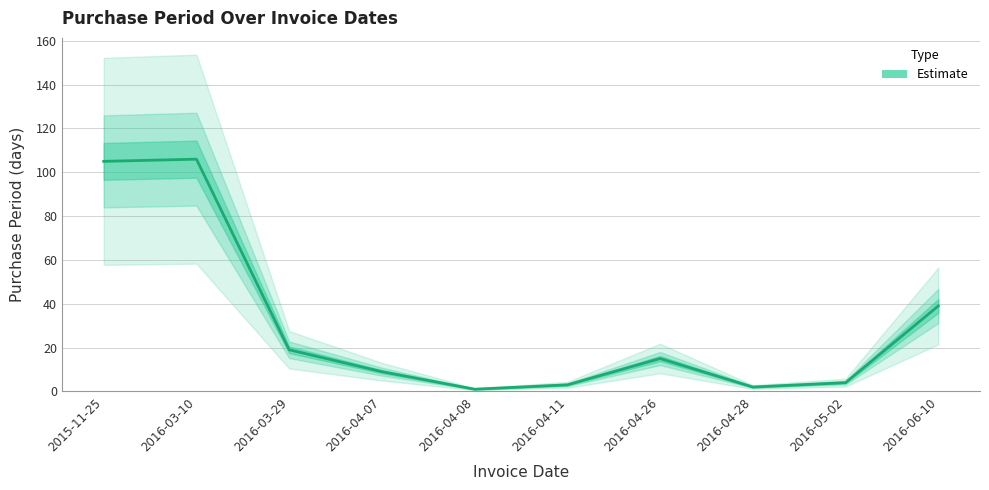

Reading left to right, extract all data points from this chart.

2015-11-25=105	2016-03-10=106	2016-03-29=19	2016-04-07=9	2016-04-08=1	2016-04-11=3	2016-04-26=15	2016-04-28=2	2016-05-02=4	2016-06-10=39